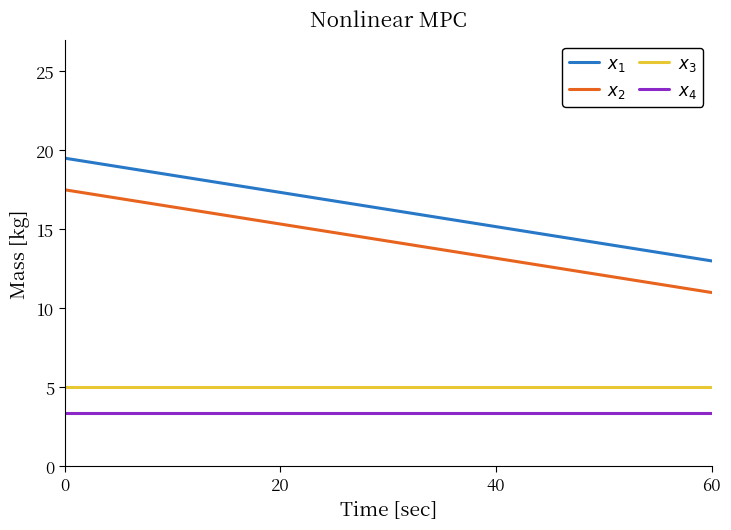

What is the minimum value shown in the chart?

3.4